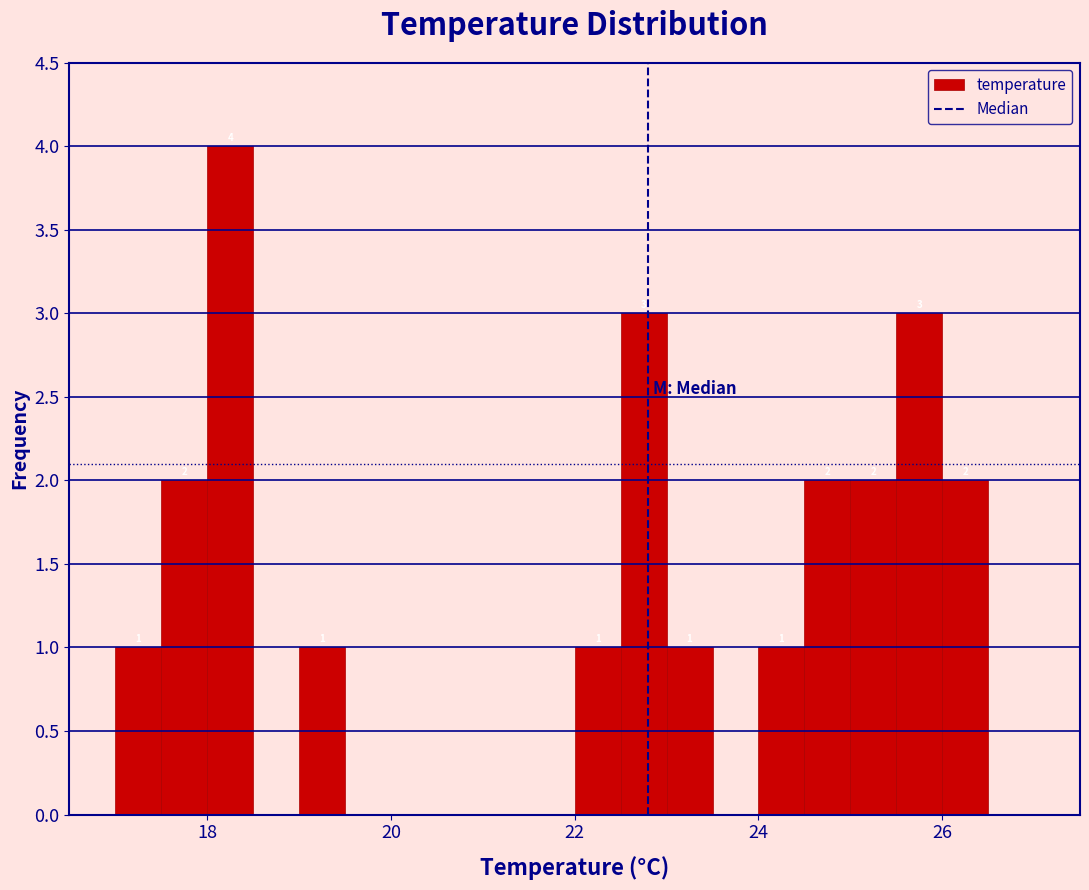

Around what value on the x-axis is the tallest bar? Give the approximate position of its centre, as read against the axis.

18.2